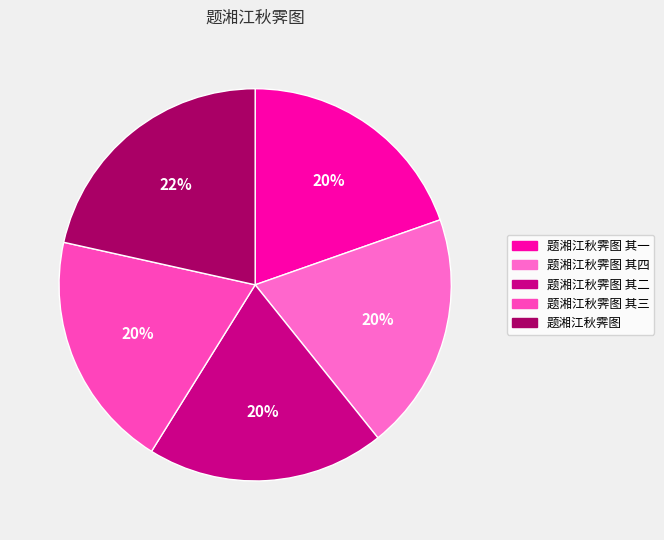

How many slices are in this pie chart?

5